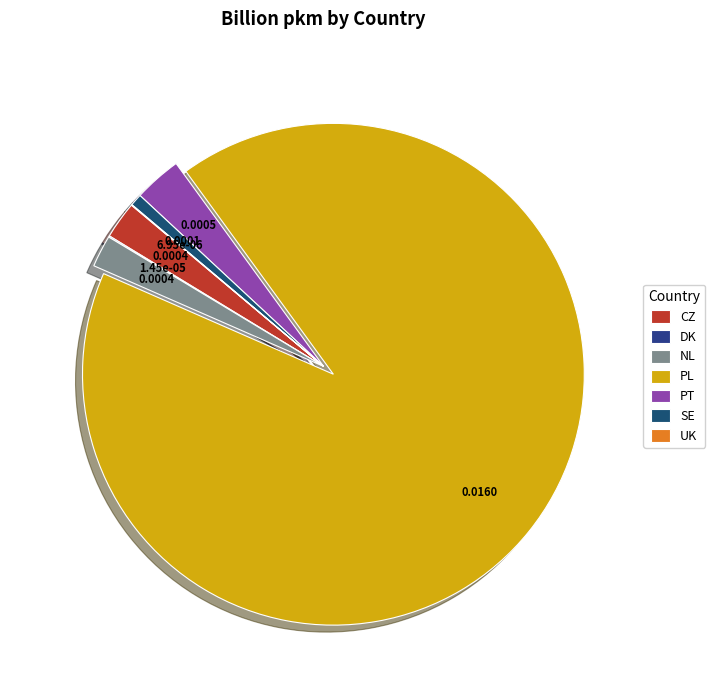

To the nearest percent, what is the difference between the DK and PT slice percentages?

3%